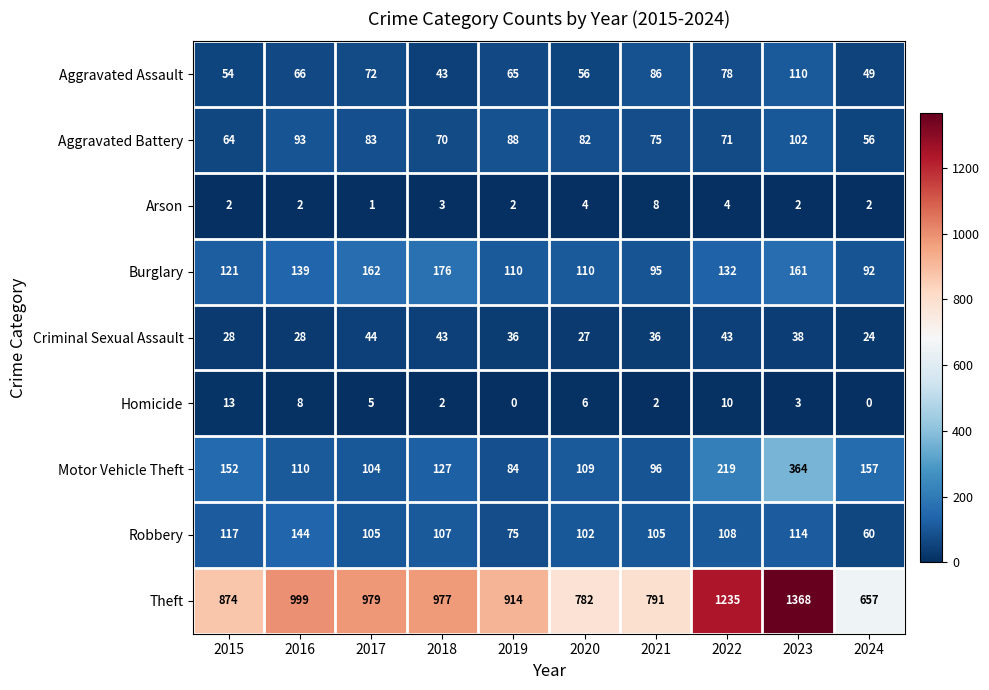

At which category does the chart reach its peak across all series?

2023